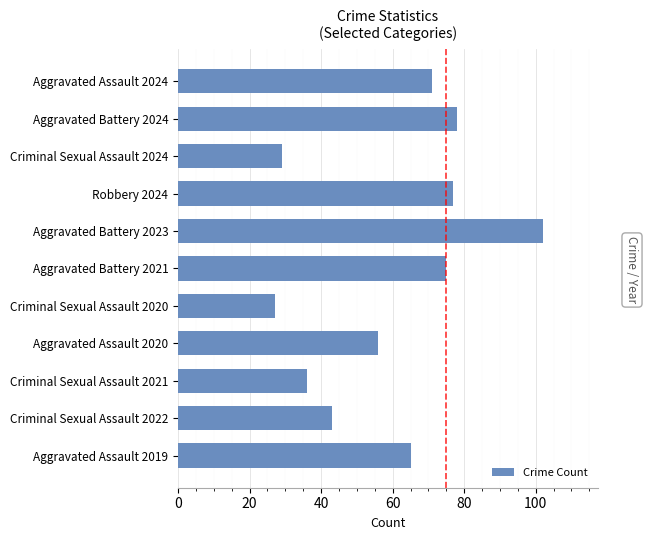

What is the change in value from Aggravated Assault 2024 to Aggravated Assault 2019?

-6